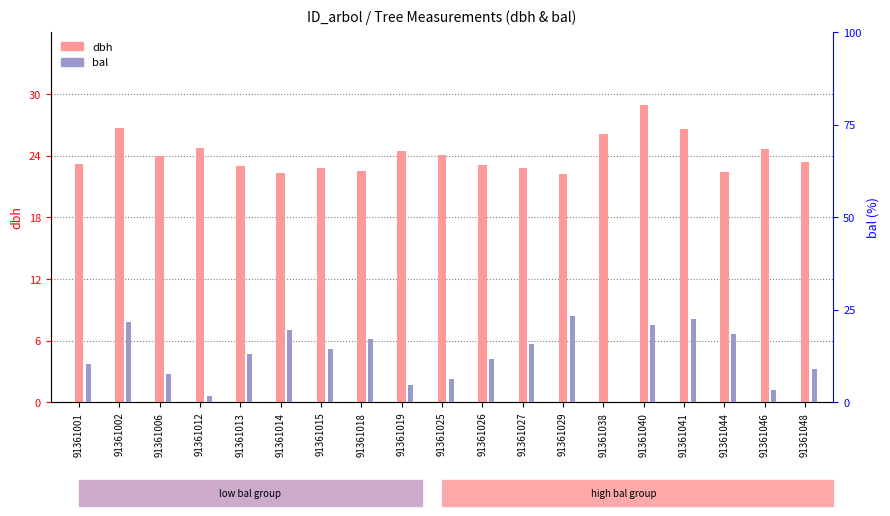

What is the difference between the highest and lowest values at 91361001?

12.7